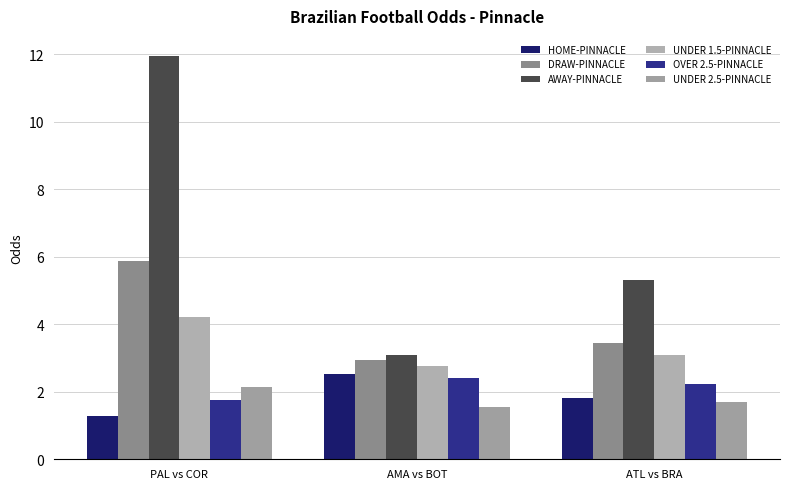

Is the value of HOME-PINNACLE at PAL vs COR greater than the value of DRAW-PINNACLE at ATL vs BRA?

No